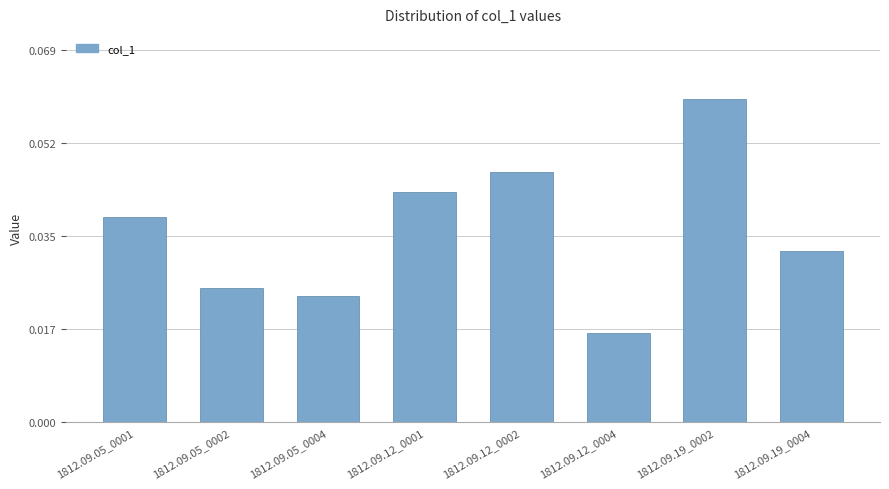

Which has a higher value, 1812.09.12_0004 or 1812.09.05_0004?

1812.09.05_0004